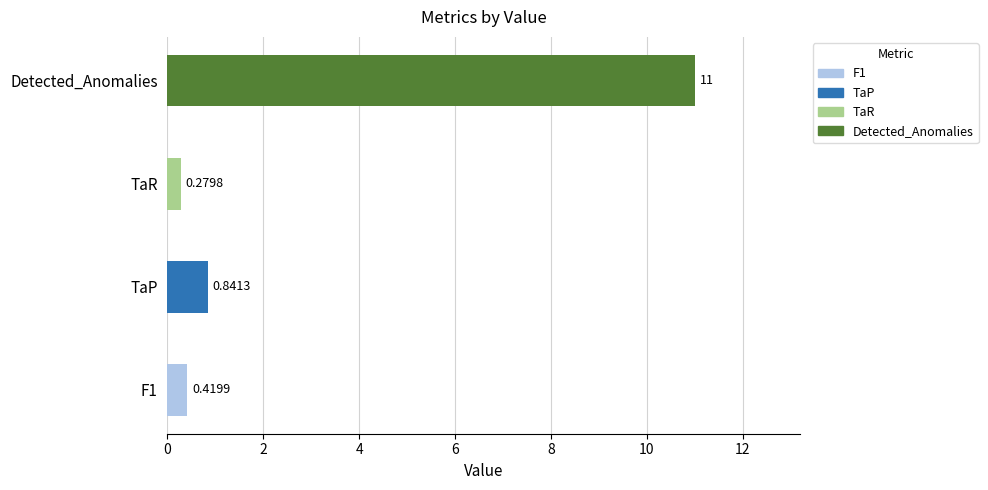

Rank the categories by value from lowest to highest.

TaR, F1, TaP, Detected_Anomalies